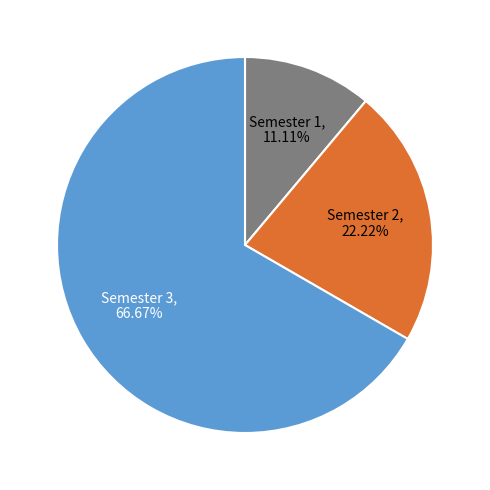

What is the ratio of the value at Semester 2 to the value at Semester 1?

2.0